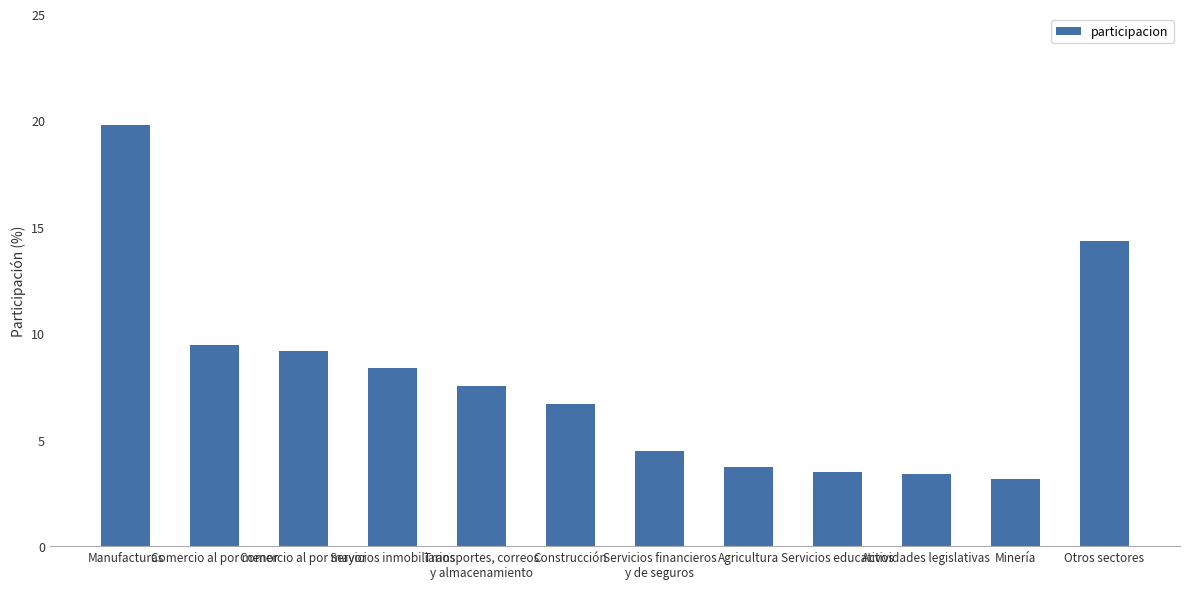

Approximately how many times larger is the value at Manufacturas compared to Servicios financieros
y de seguros?

4.4